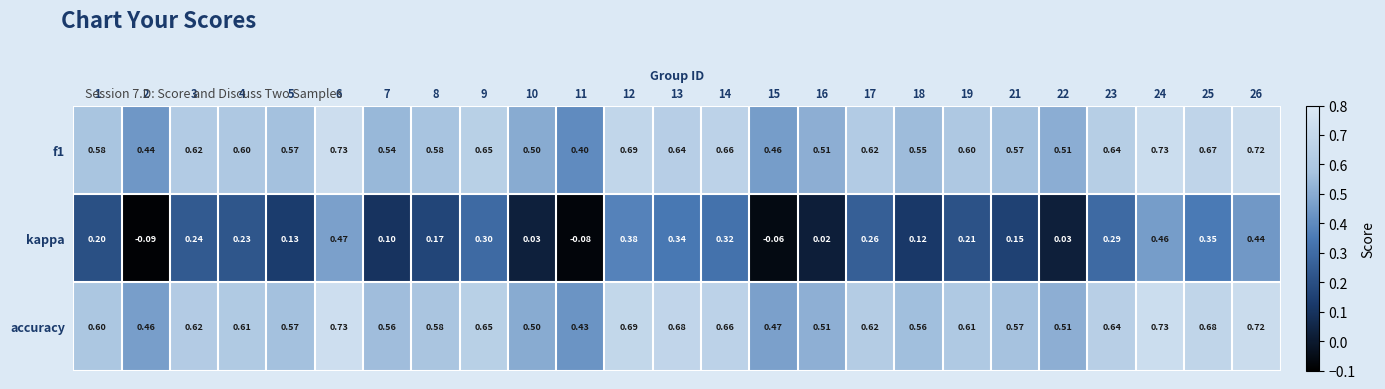

Which series has the largest range (max minus min)?

kappa